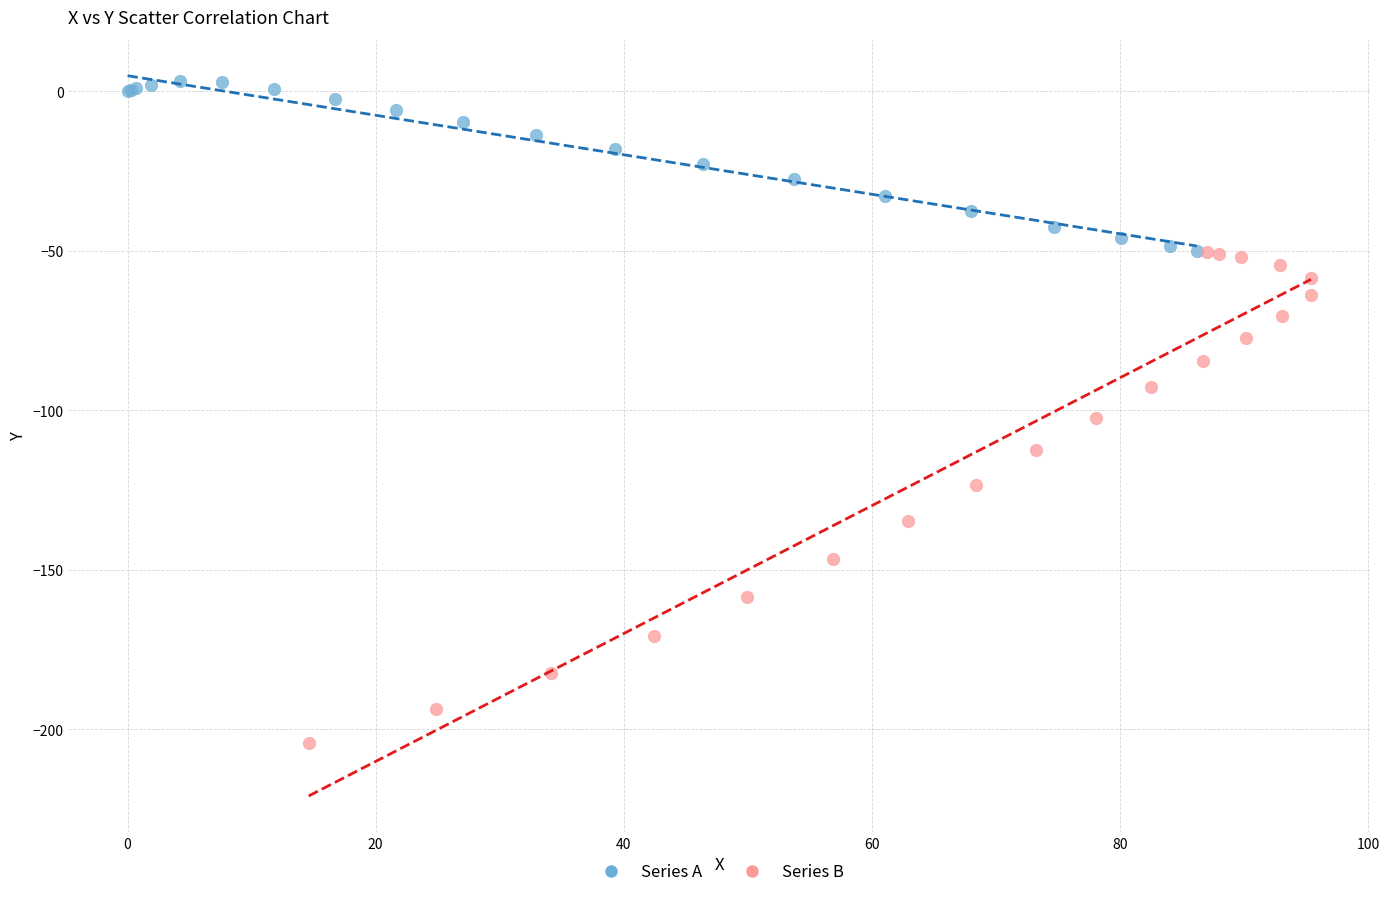

Which series contains the lowest Y value?

Series B